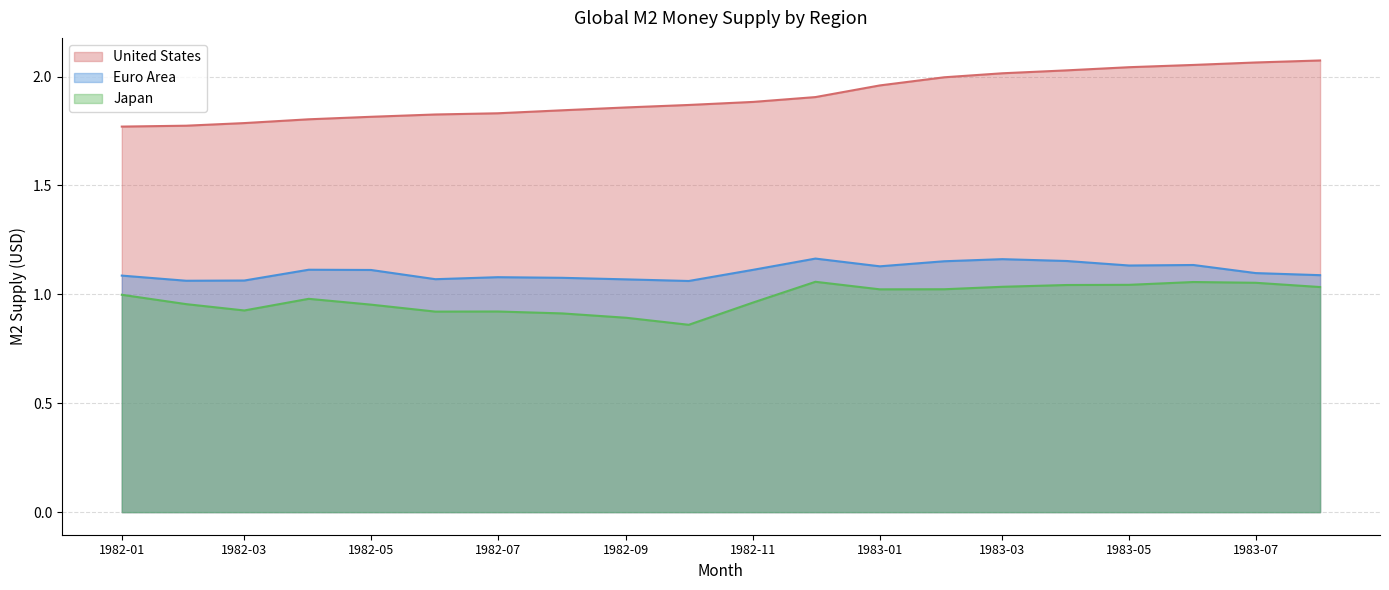

Reading left to right, transcribe all the data shown in this chart.

United States: 1.8	1.8	1.8	1.8	1.8	1.8	1.8	1.8	1.9	1.9	1.9	1.9	2.0	2.0	2.0	2.0	2.0	2.1	2.1	2.1
Euro Area: 1.1	1.1	1.1	1.1	1.1	1.1	1.1	1.1	1.1	1.1	1.1	1.2	1.1	1.2	1.2	1.2	1.1	1.1	1.1	1.1
Japan: 1.0	1.0	0.9	1.0	1.0	0.9	0.9	0.9	0.9	0.9	1.0	1.1	1.0	1.0	1.0	1.0	1.0	1.1	1.1	1.0